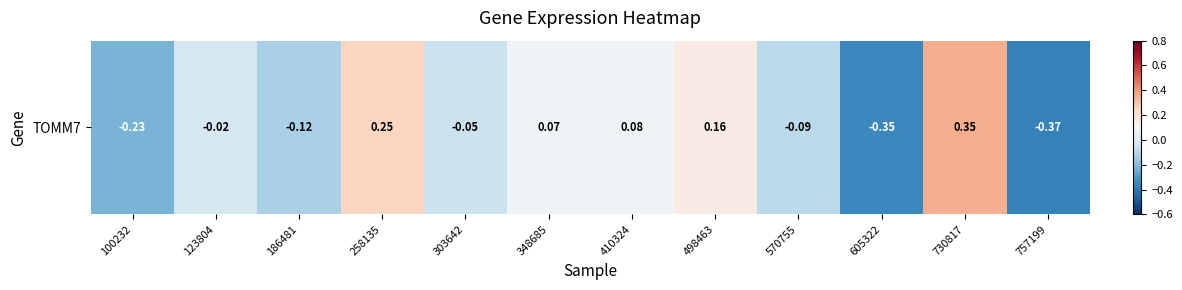

Which label corresponds to the largest value in the chart?

730817